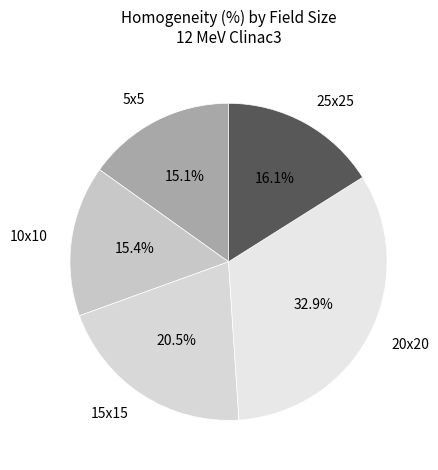

What is the largest slice in the pie chart?

20x20